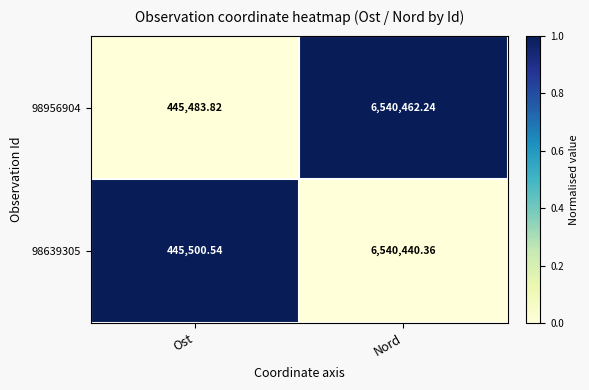

At which category is the sum across all series the highest?

Nord